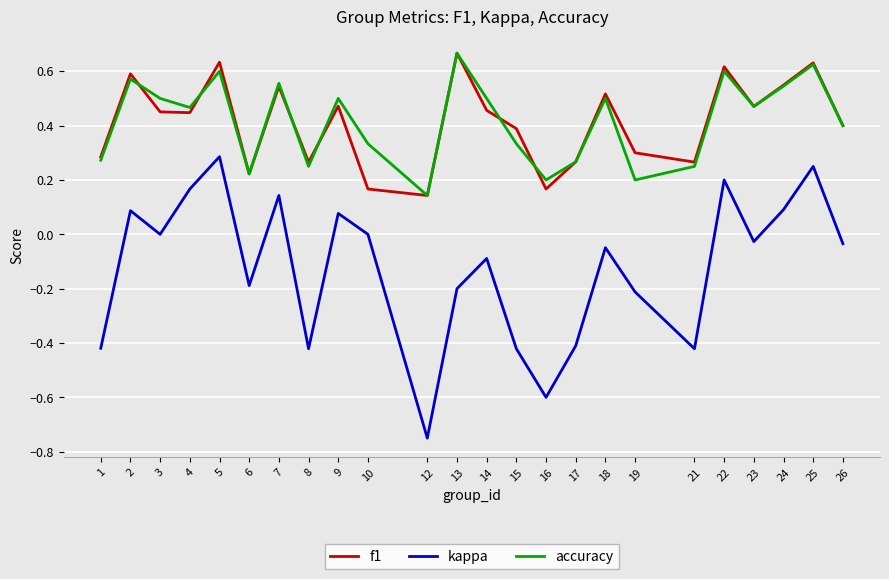

Which category has the highest value across all series?

13